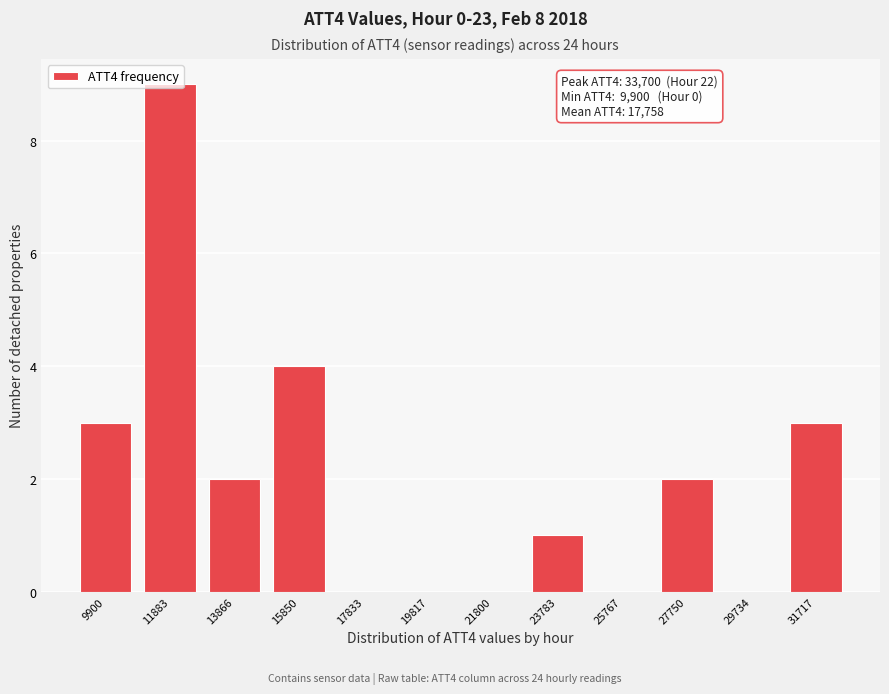

Approximately how many times larger is the value at 15850 compared to 23783?

4.0